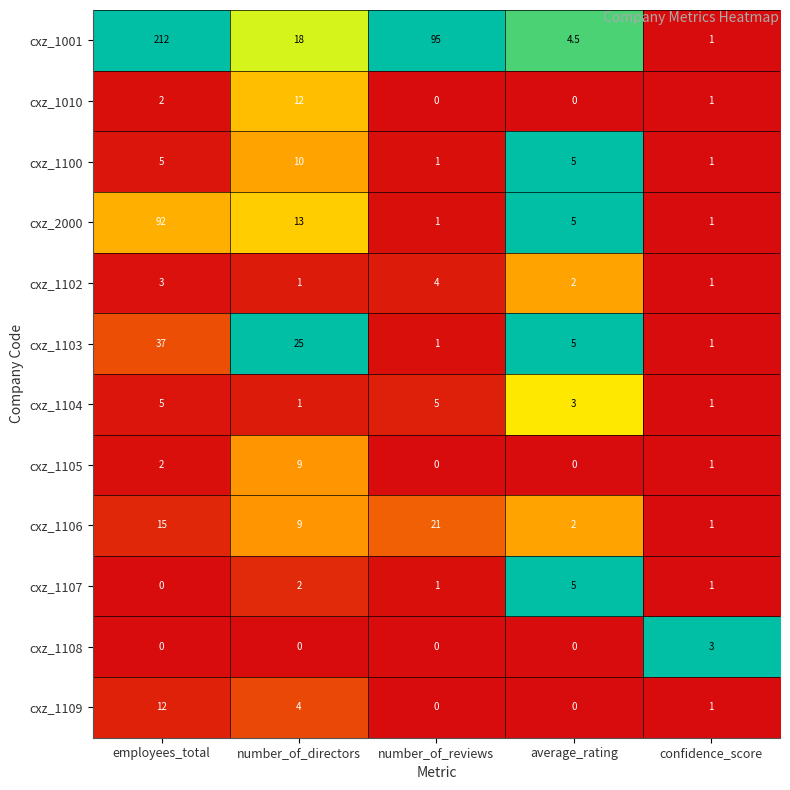

At how many categories does at least one series exceed 0?

5